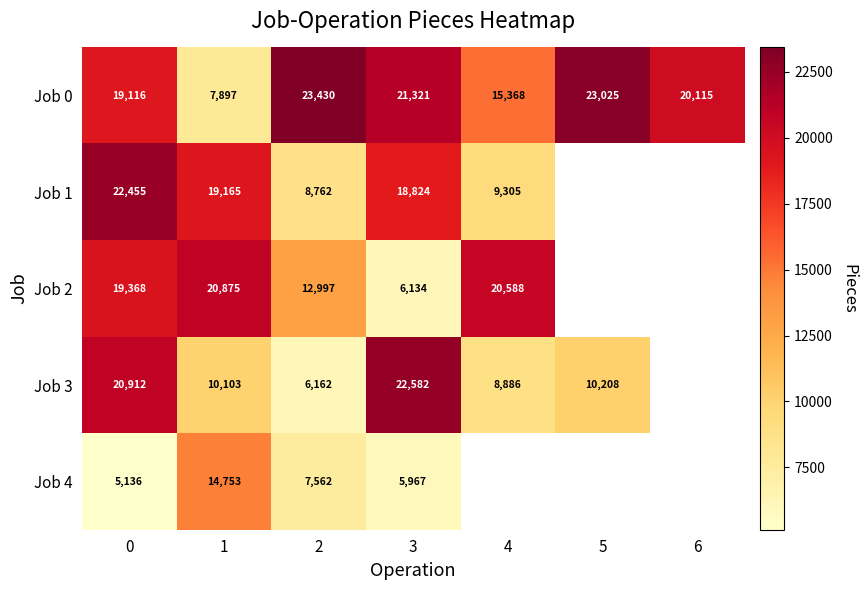

The Job 0 series shows 37539 at 3. True or false?

False